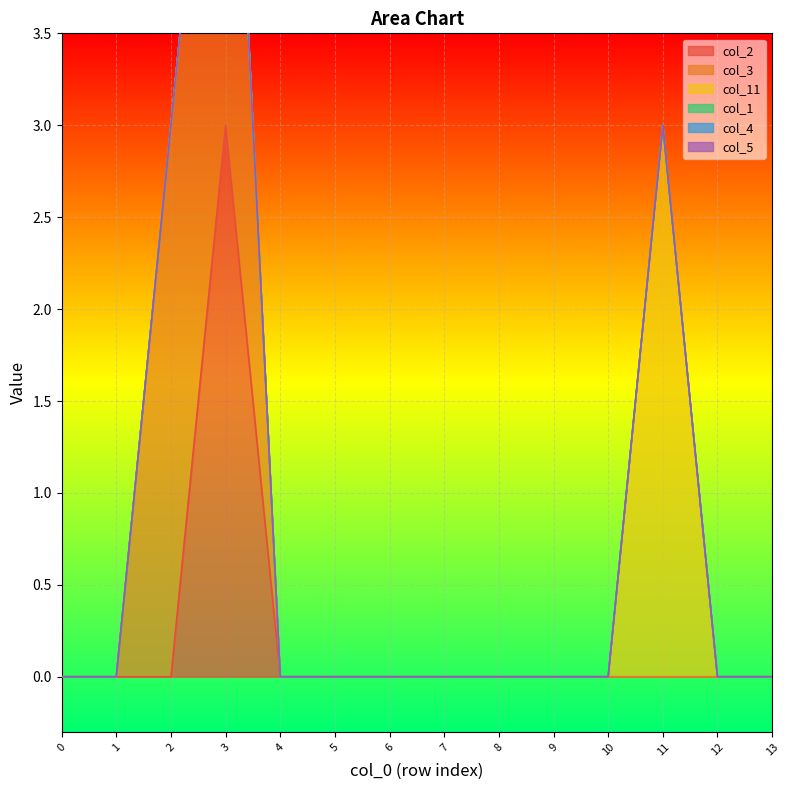

At which category is the sum across all series the highest?

3